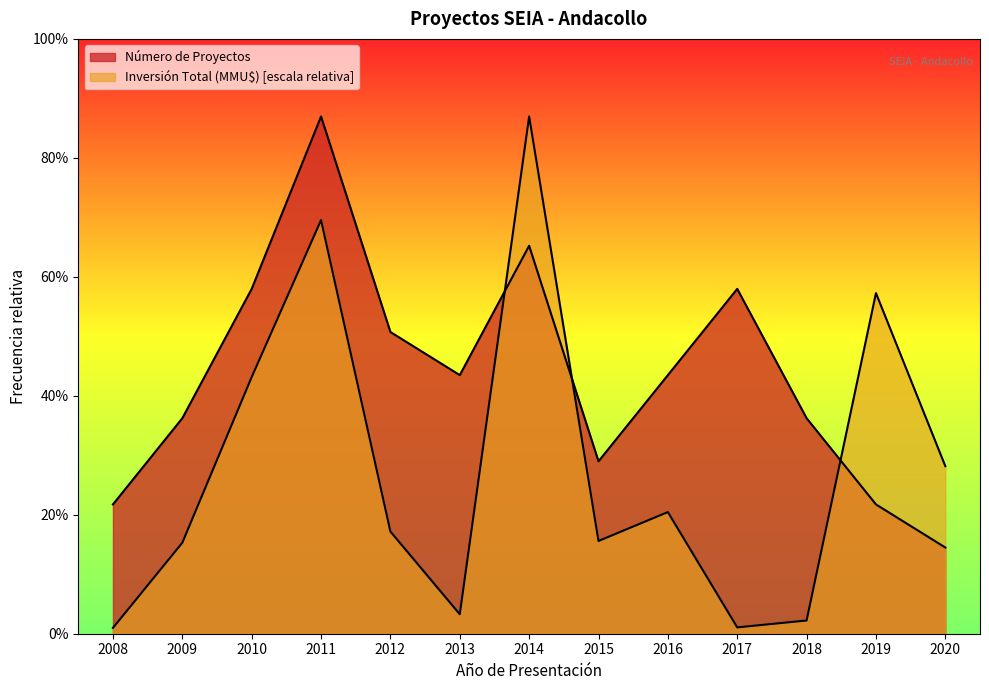

Which series ends up on top after the final intersection of Número de Proyectos and Inversión Total (MMU$)?

Inversión Total (MMU$)